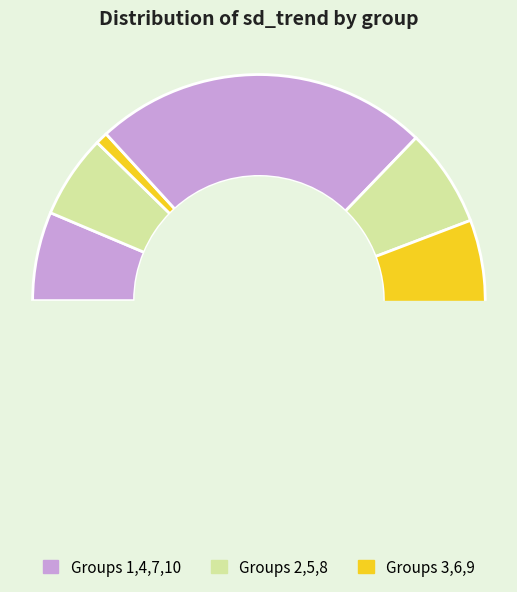

Count the number of slices in the pie.

10